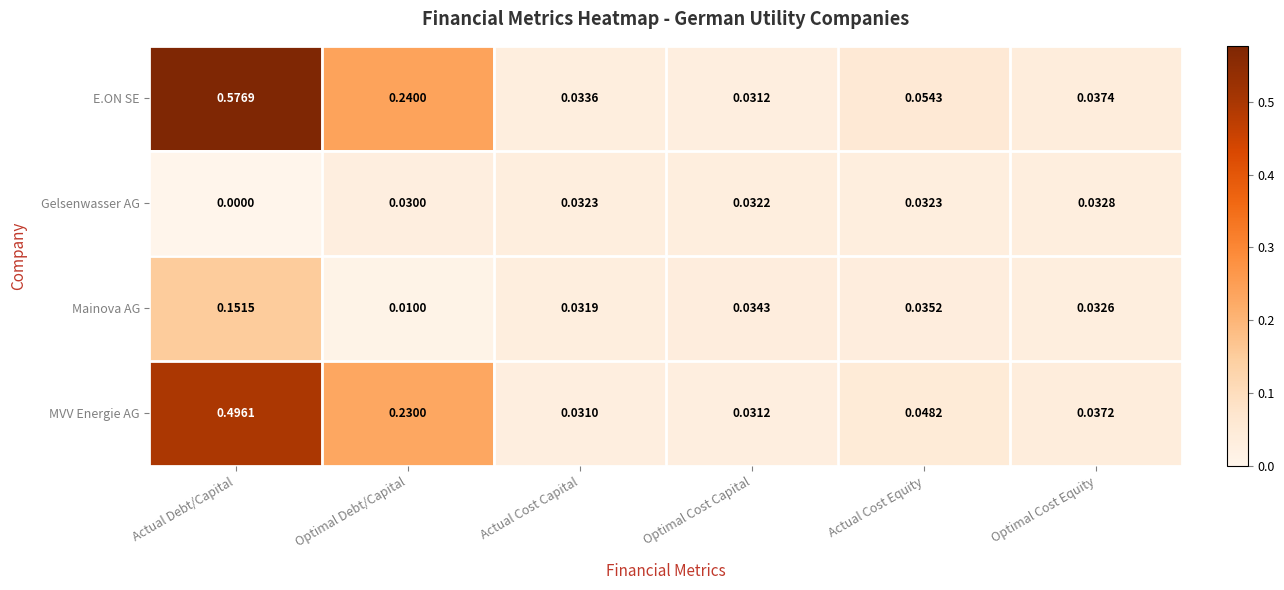

At which label is E.ON SE closest to 0?

Optimal Cost Capital